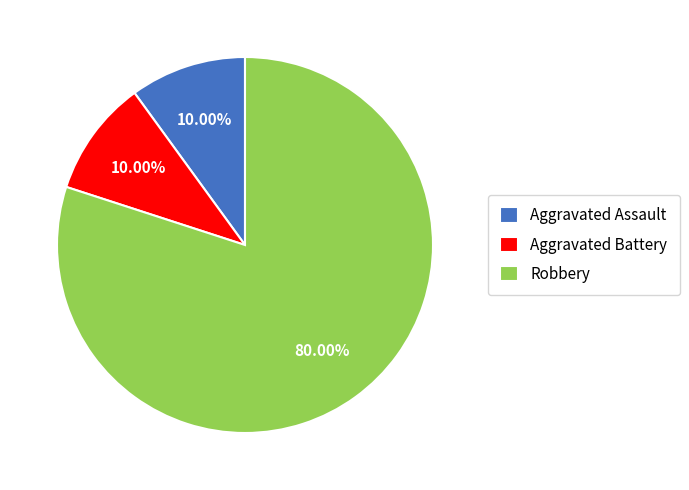

Which category has the biggest portion of the pie?

Robbery